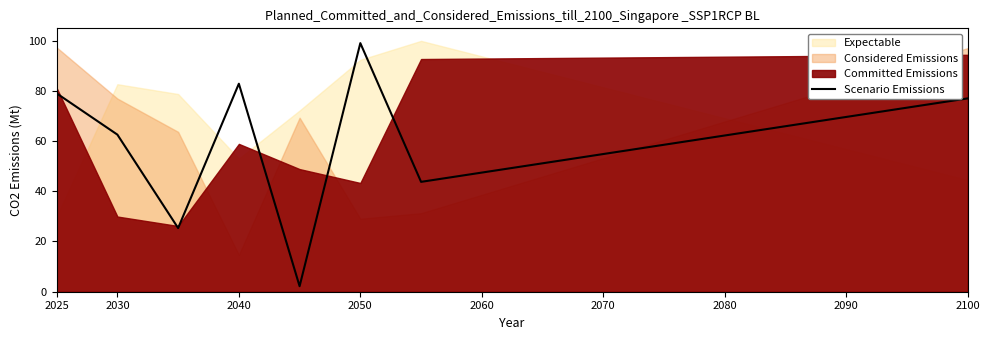

True or false: there are more than 2 points higher than both neighbors.

False